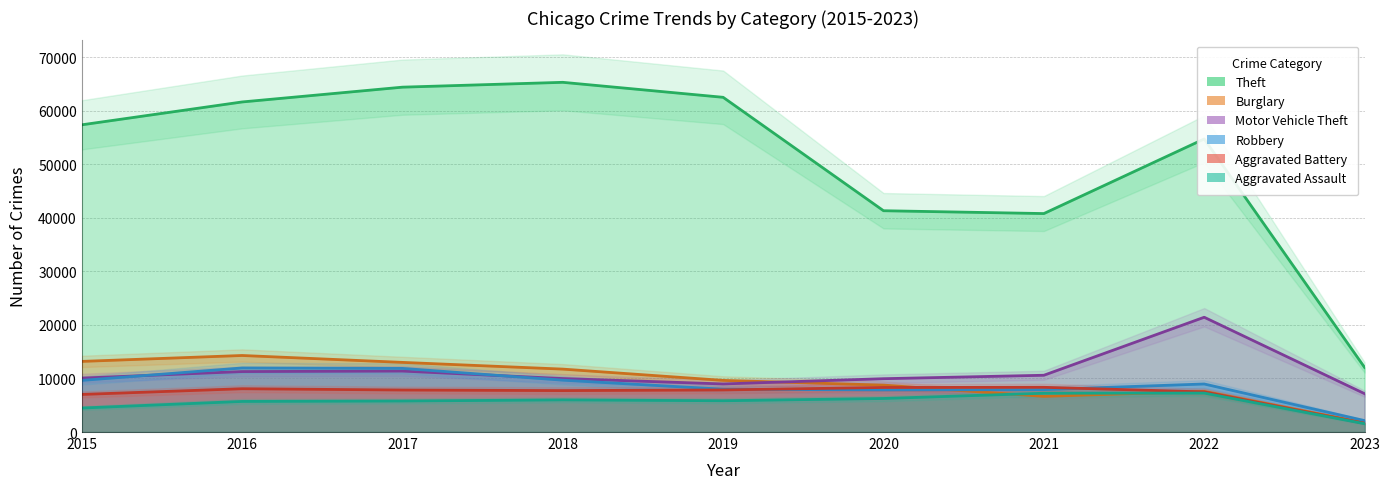

What is the difference between the maximum and minimum values in the Aggravated Assault series?

5713